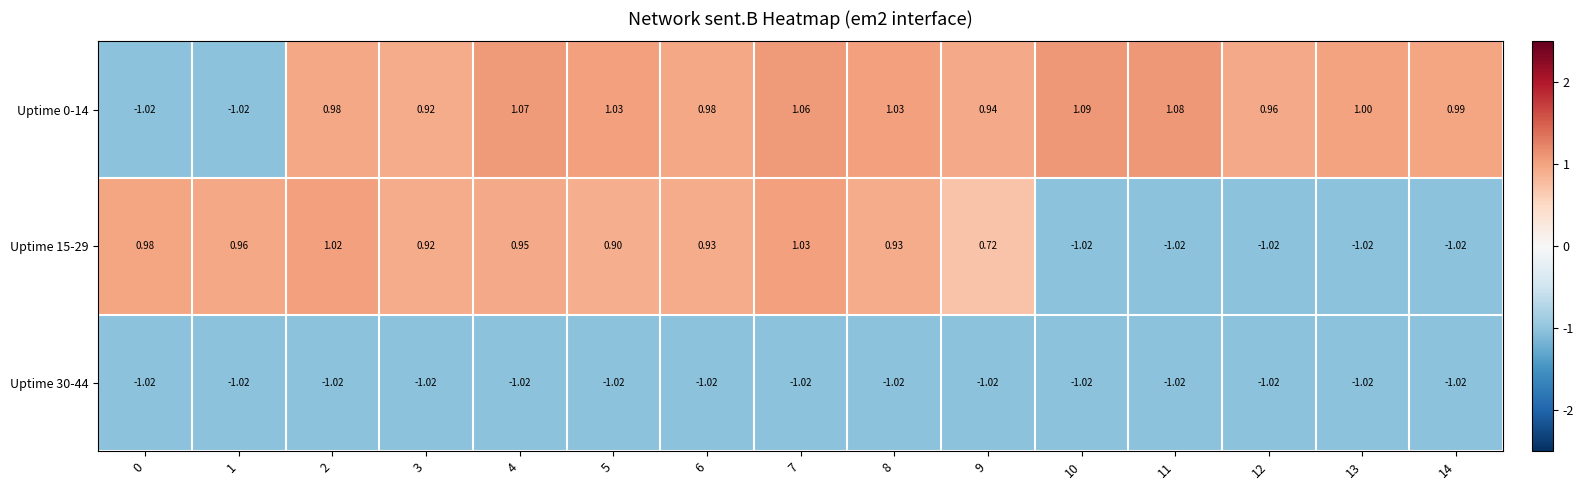

Is the value of Uptime 15-29 at 6 greater than the value of Uptime 0-14 at 10?

No